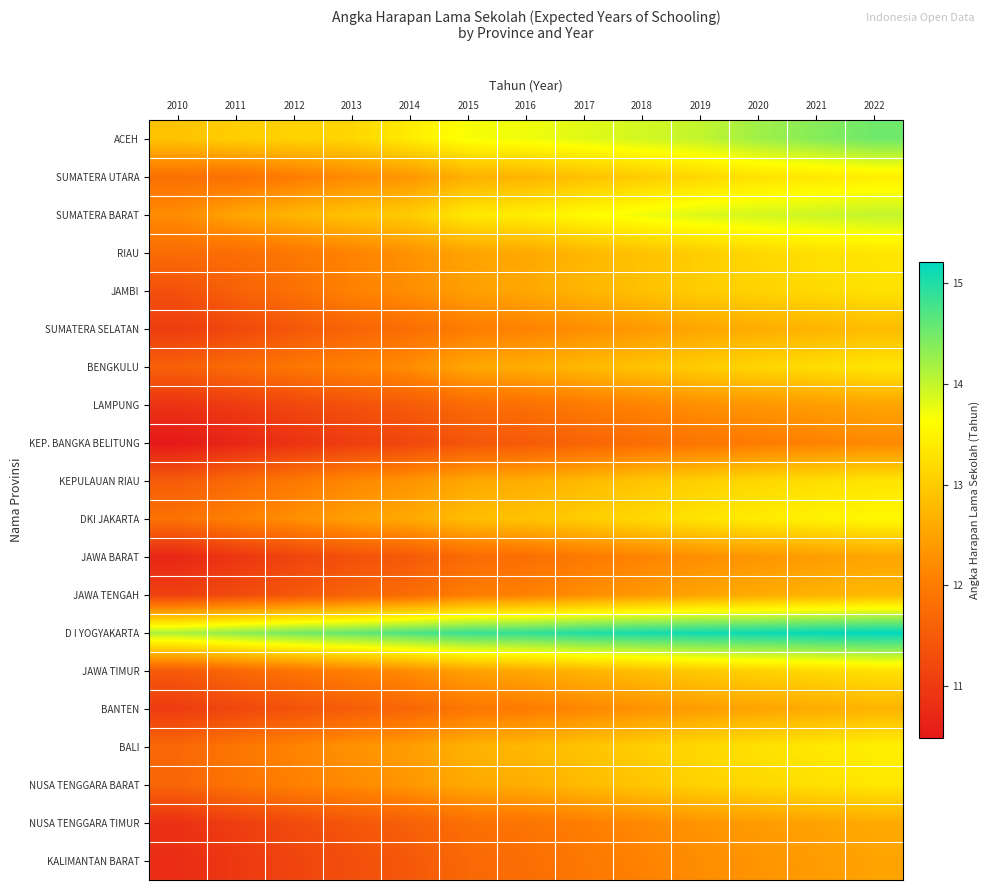

What is the total value across all series at 2014?

244.6